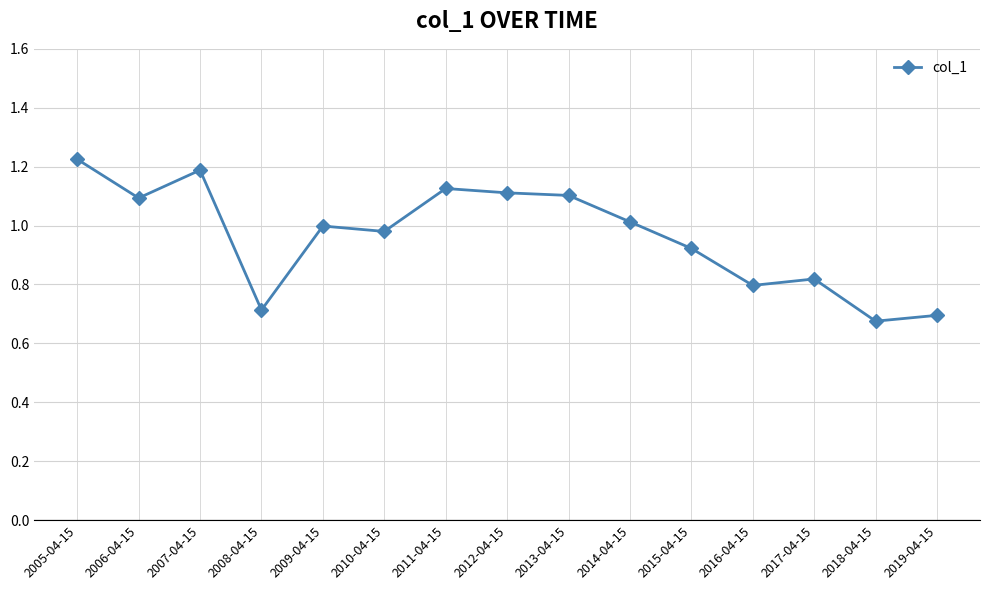

What is the sum of all values?

14.5